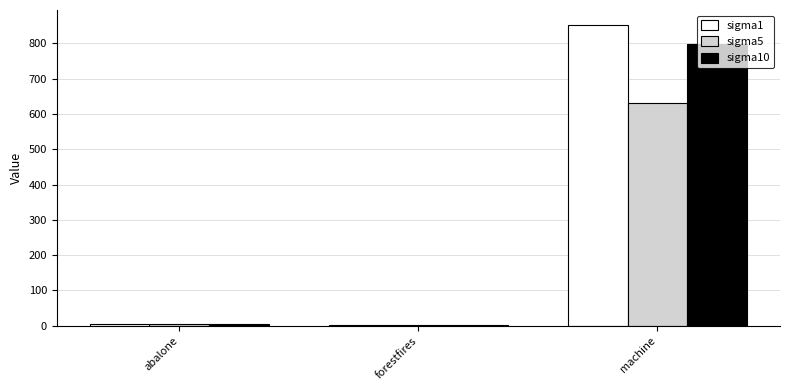

Which series has the largest range (max minus min)?

sigma1